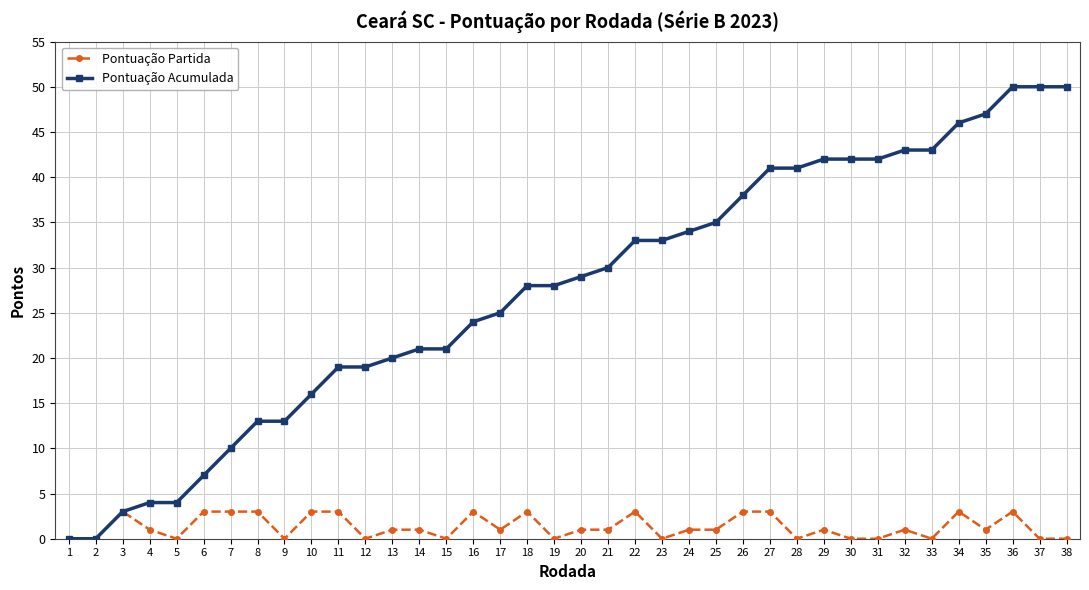

What is the greatest value displayed?

50